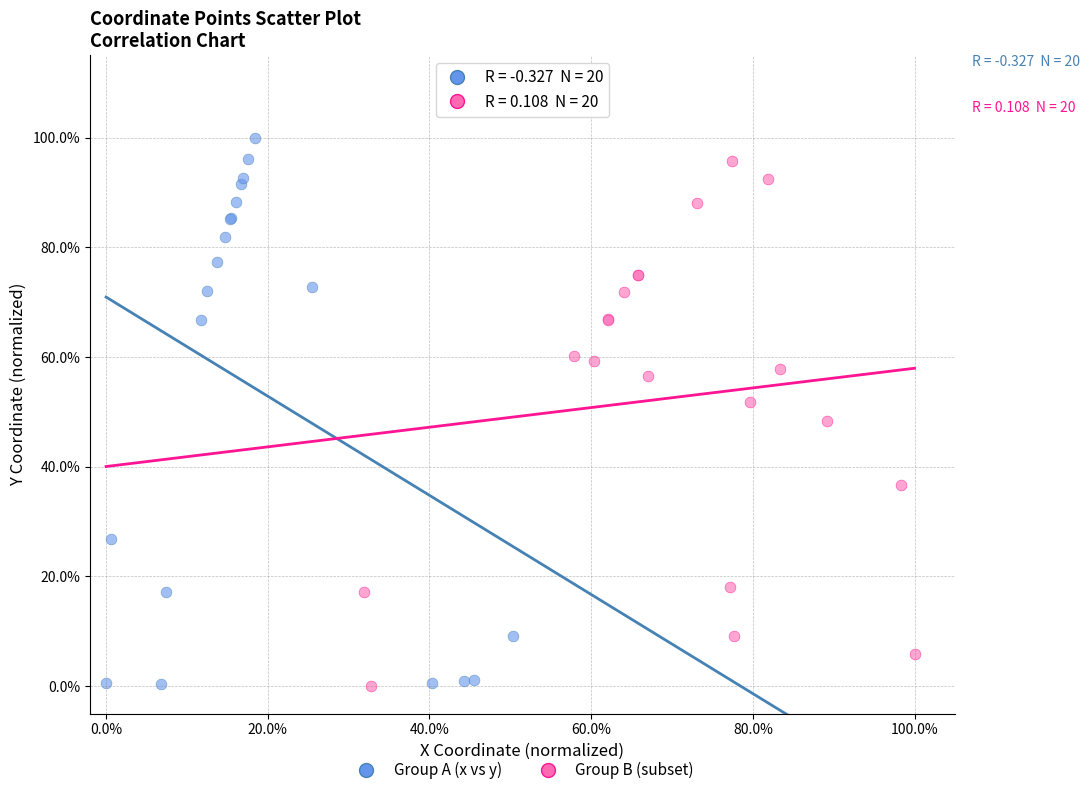

Which series reaches the maximum Y coordinate?

Group A (x vs y)